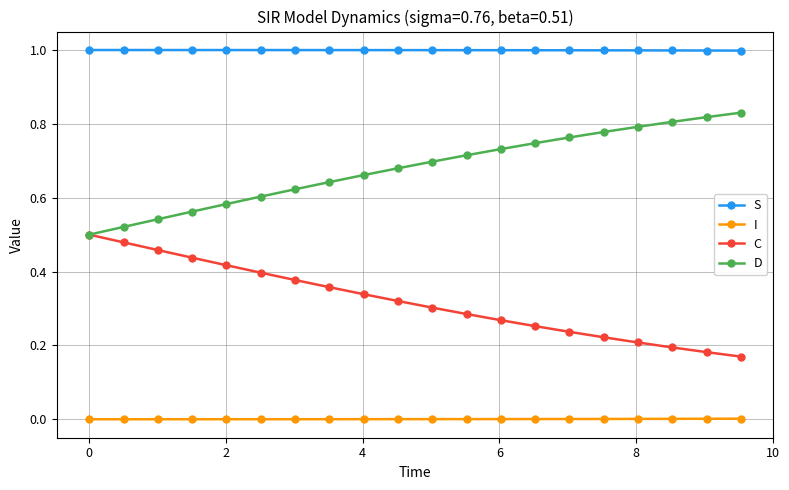

List the series in order of their overall mean, lowest first.

I, C, D, S